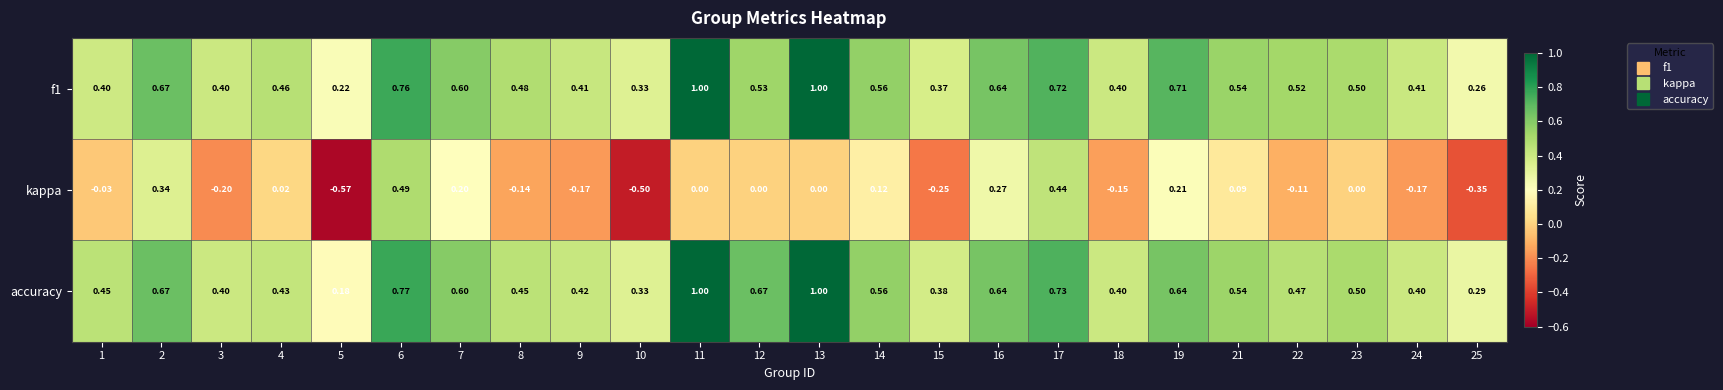

Which series changed the most between 13 and 19?

accuracy